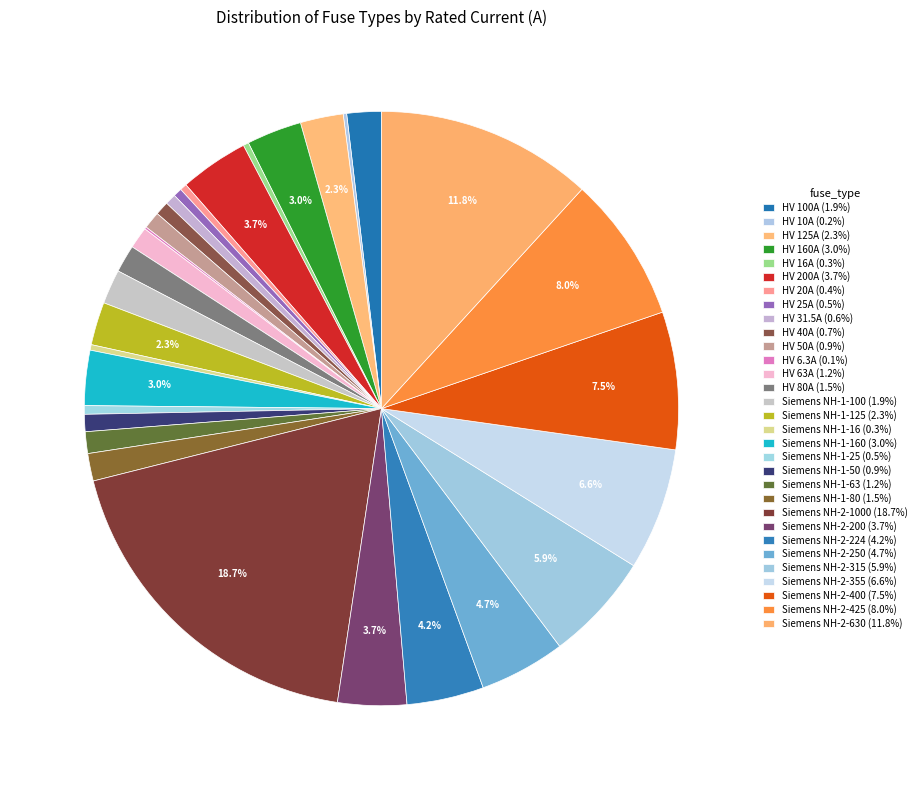

How many segments does this pie chart have?

31